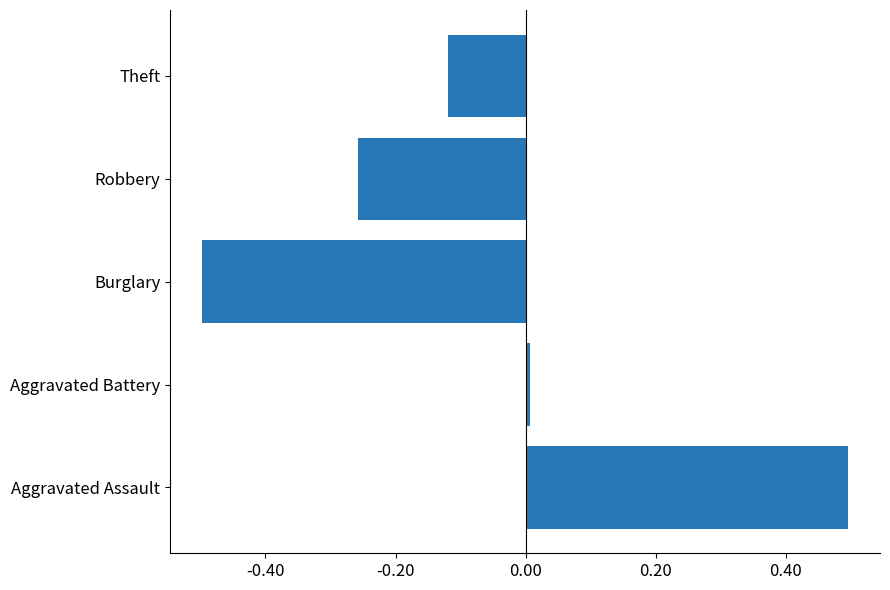

Between Robbery and Aggravated Assault, which is larger?

Aggravated Assault